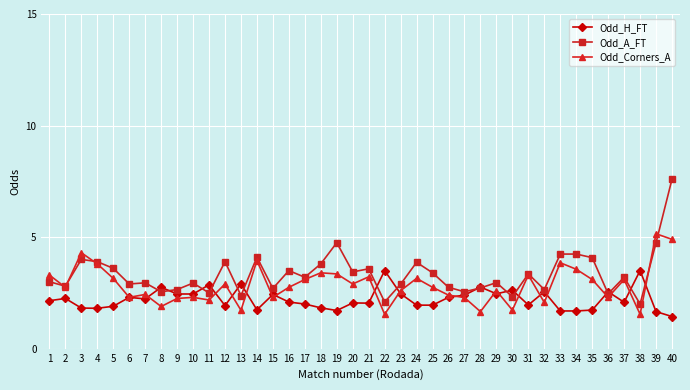

What is the average value of the Odd_H_FT series?

2.2